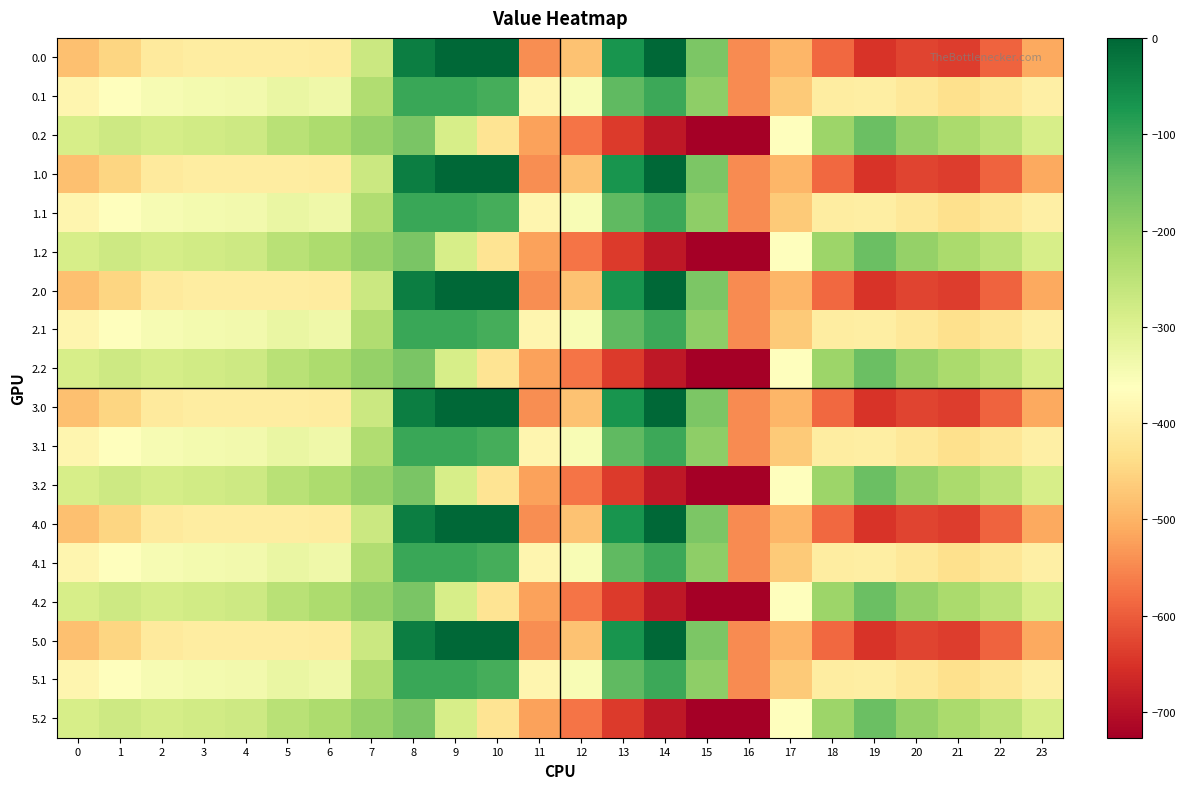

Which category has the highest value across all series?

9